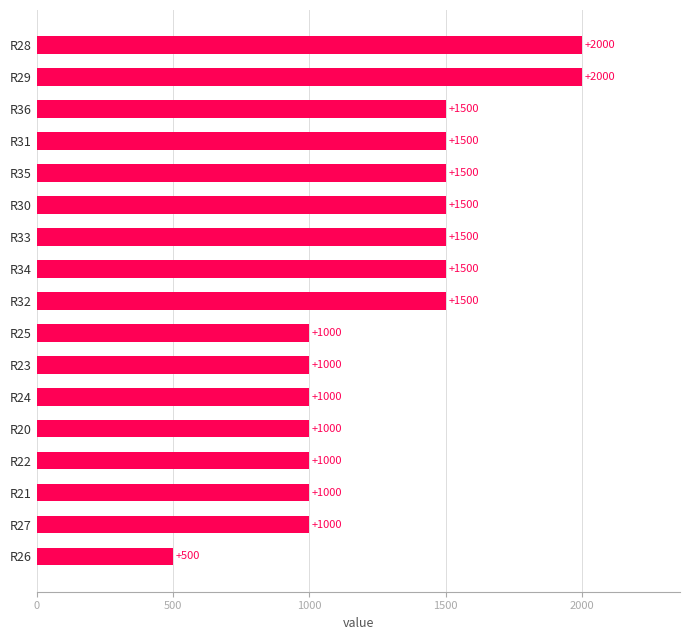

Which has a higher value, R21 or R31?

R31